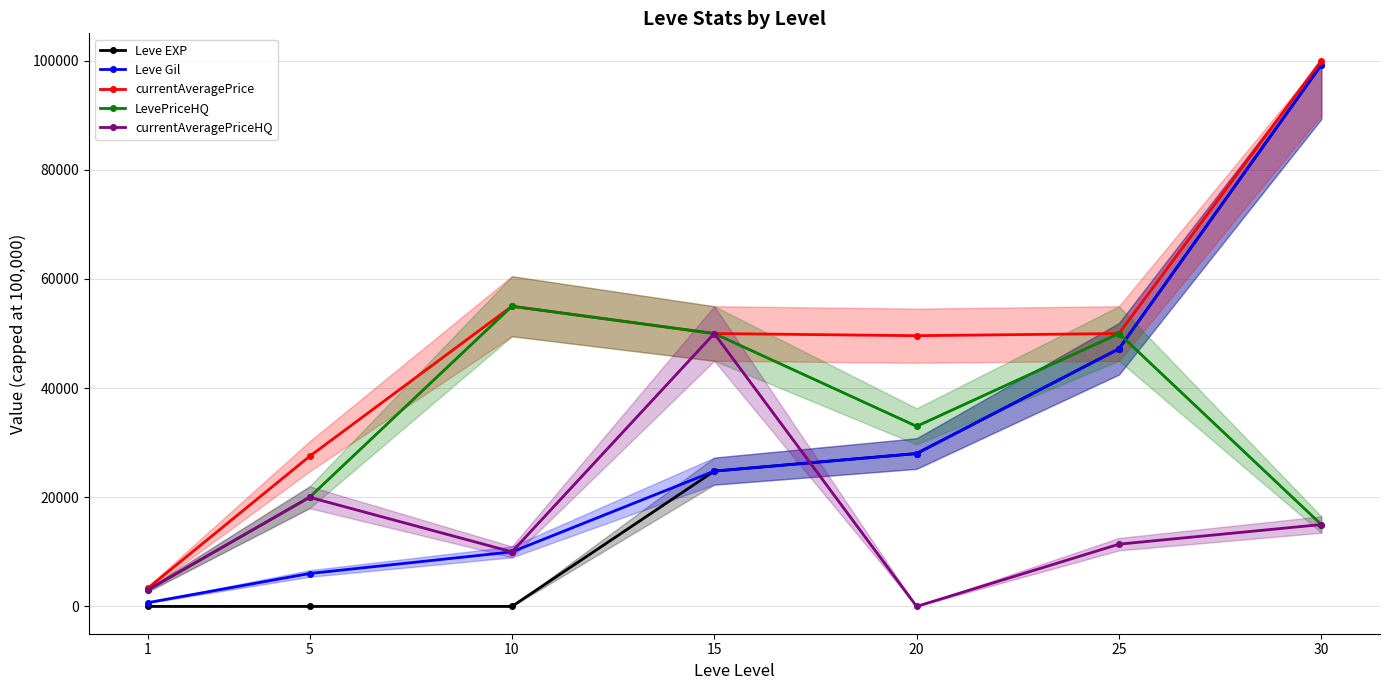

Is the value of LevePriceHQ at 20 greater than the value of currentAveragePrice at 10?

No